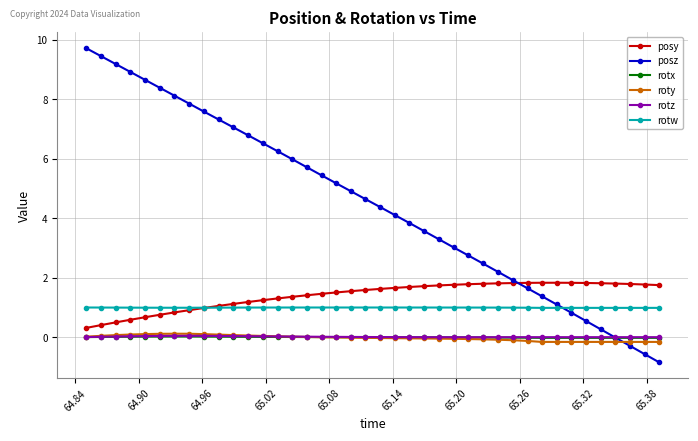

What is the difference between the maximum and minimum values in the roty series?

0.3